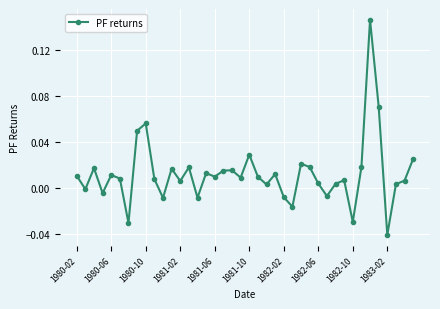

What is the sum of all values?

0.5